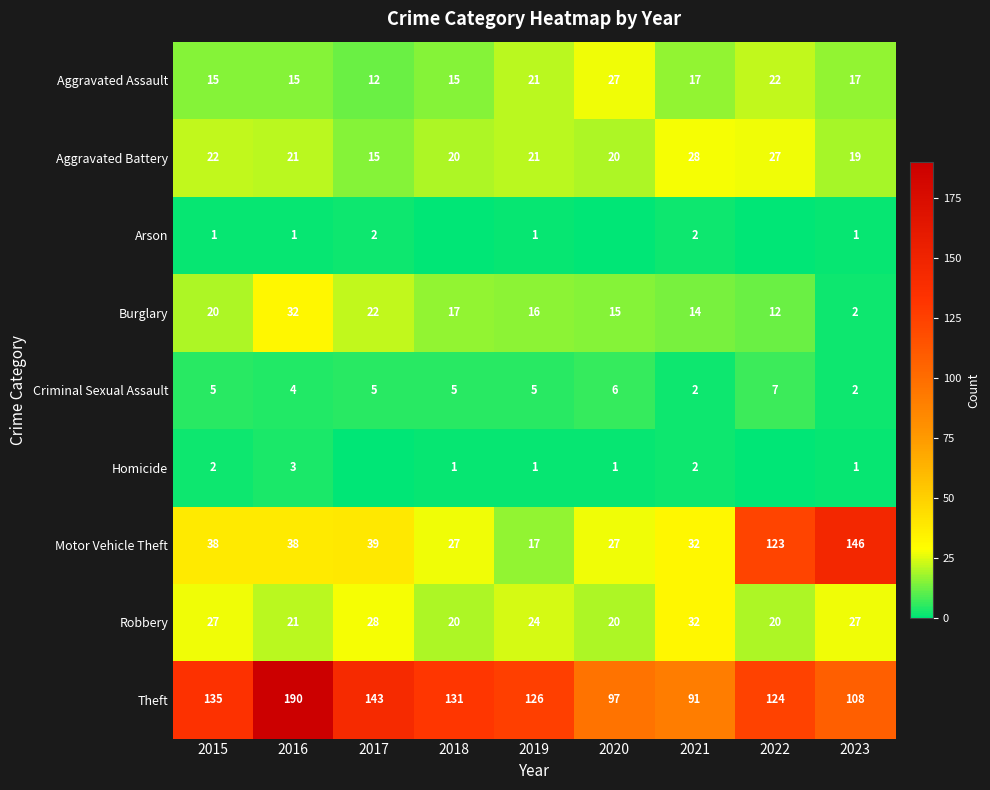

What is the difference between the maximum and minimum values in the Criminal Sexual Assault series?

5